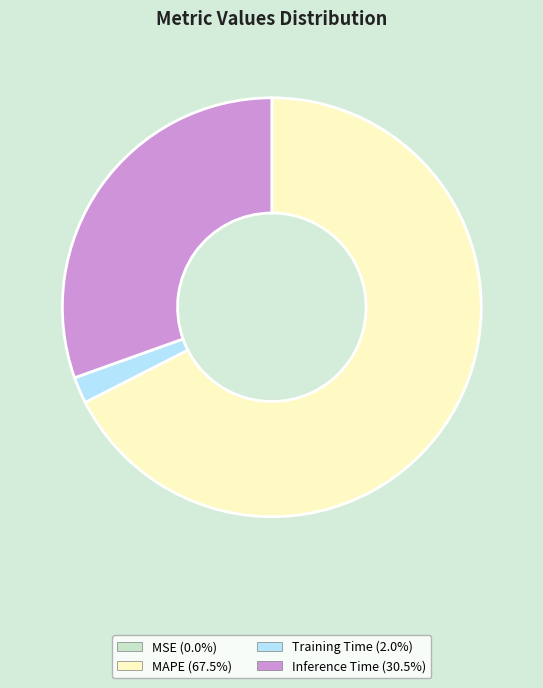

Does MAPE (67.5%) represent more than half of the total?

Yes